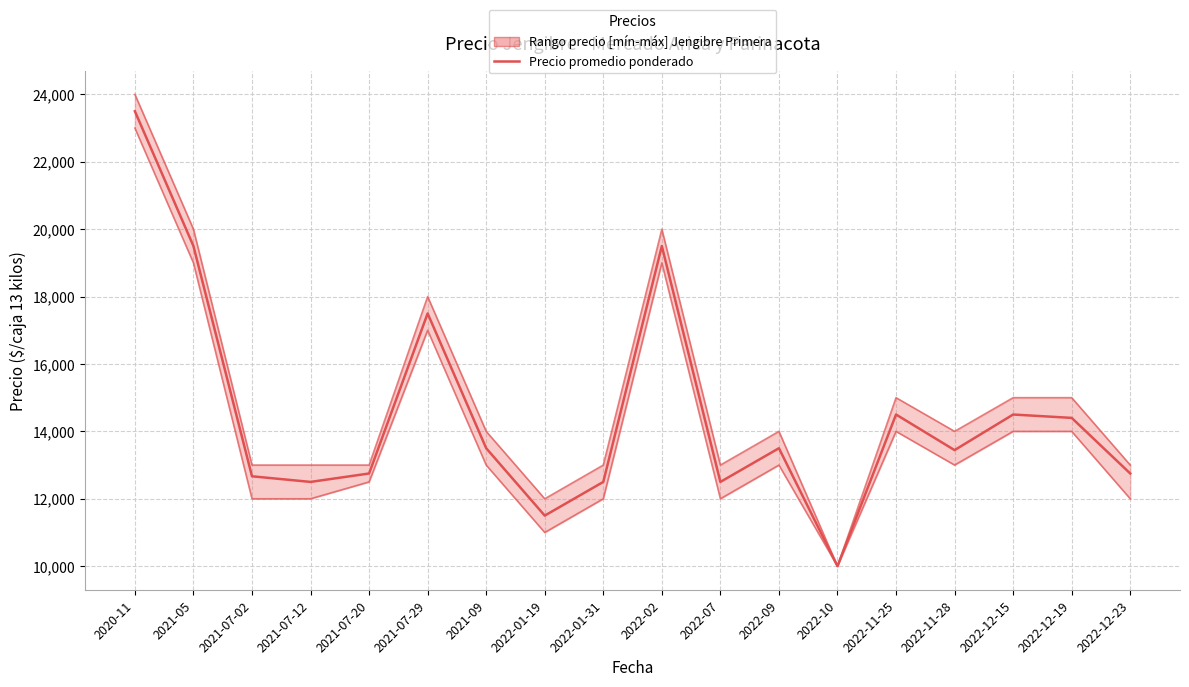

How many data points are above 13500?

7